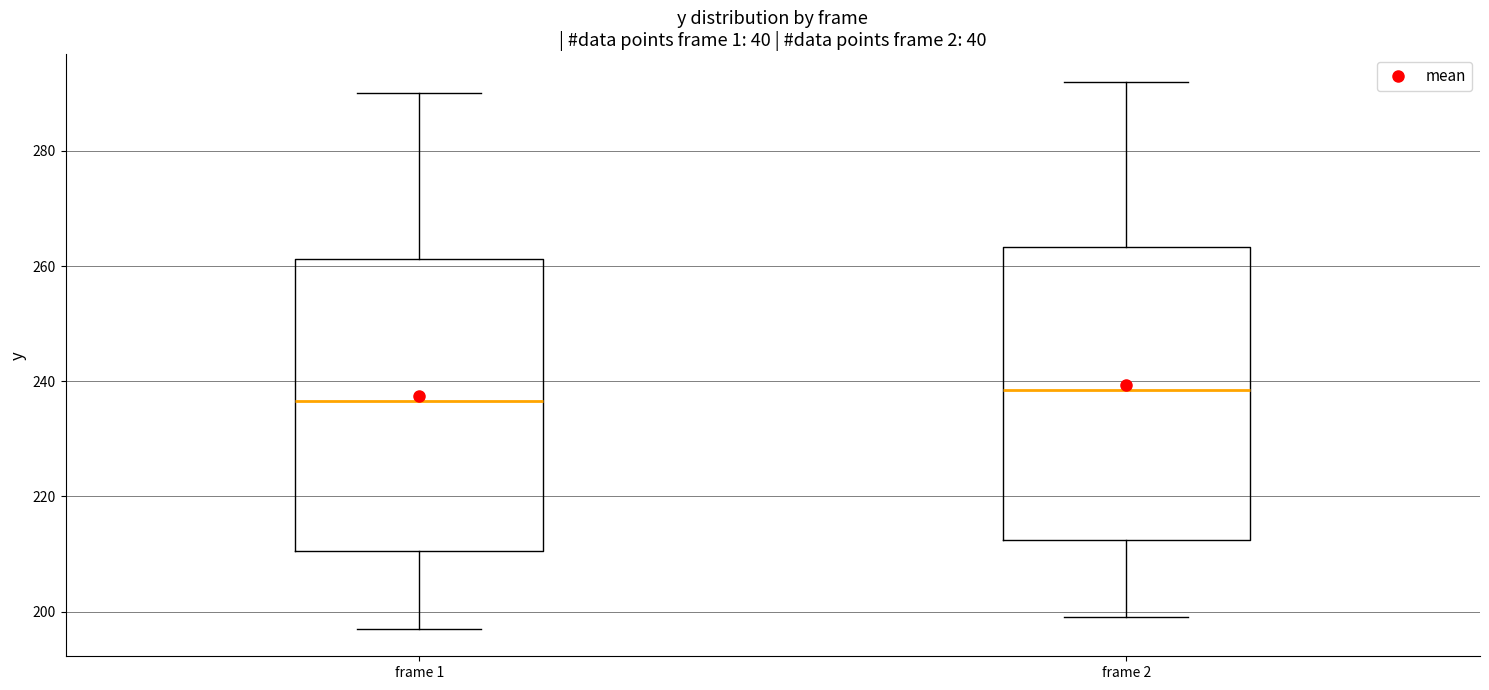

Which box's median line is the lowest?

frame 1